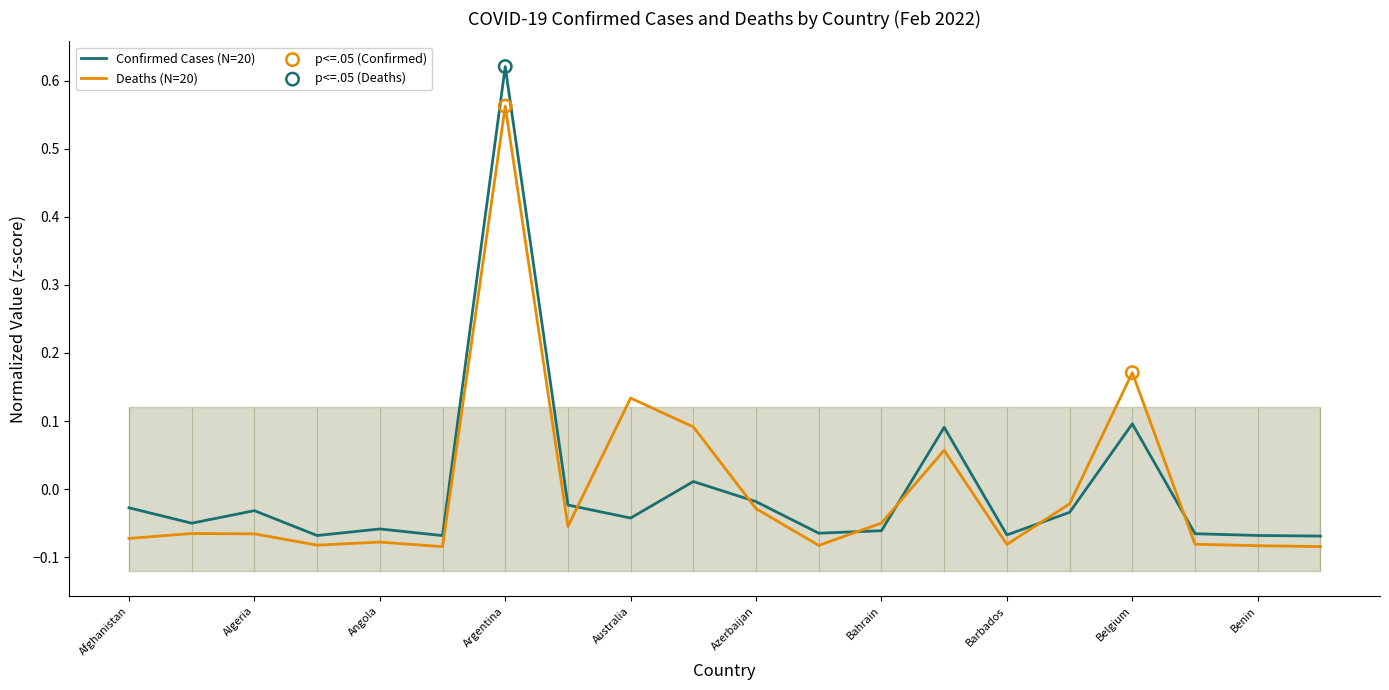

Which series has the largest total across all categories?

Confirmed